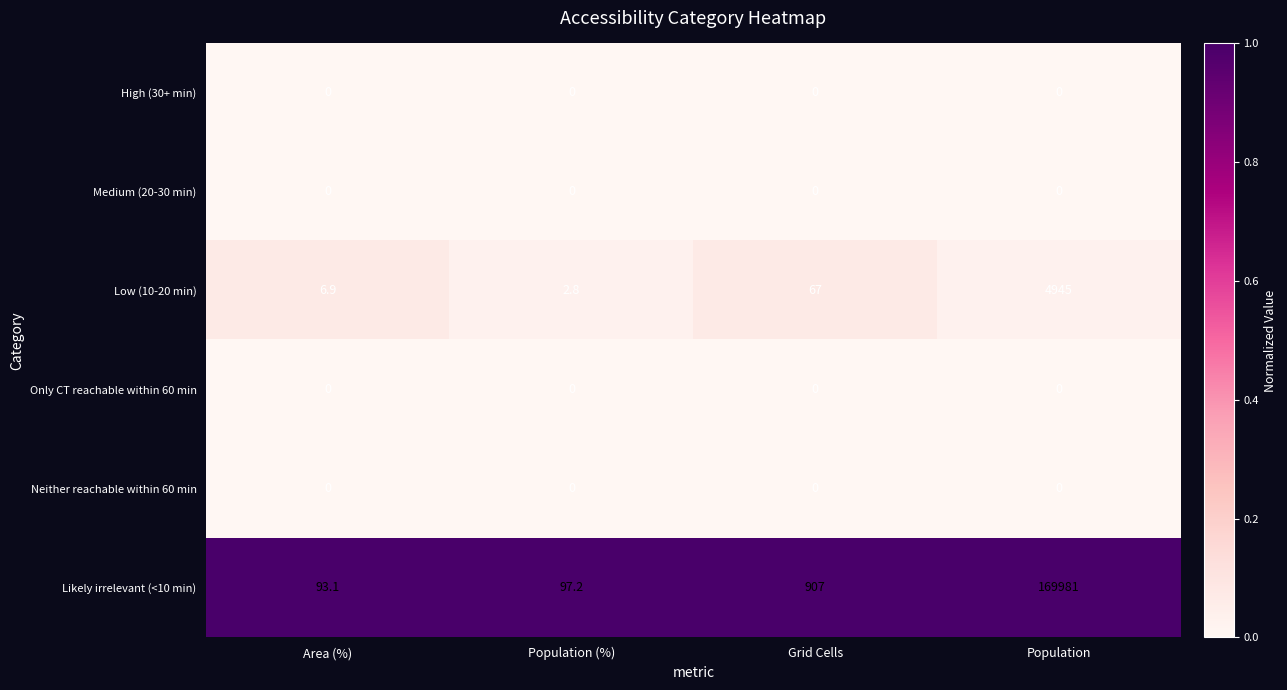

Which series changed the most between Population (%) and Population?

Likely irrelevant (<10 min)